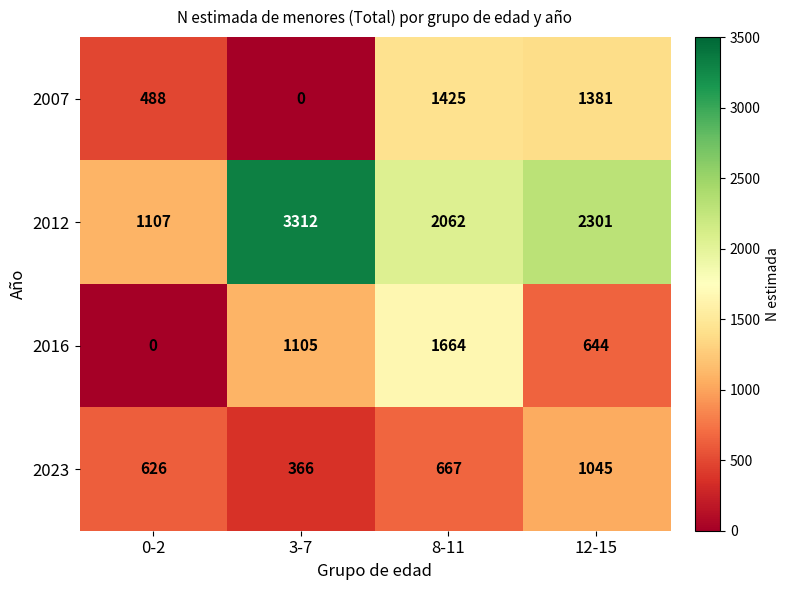

The 2023 series shows 106 at 3-7. True or false?

False